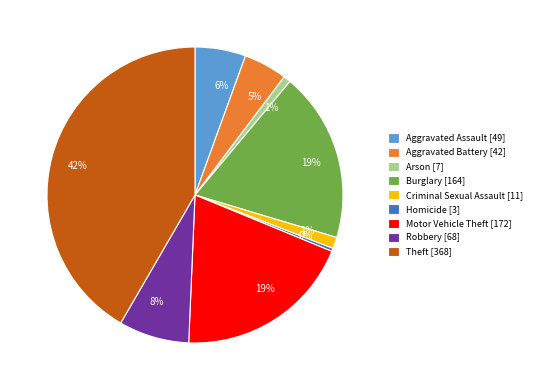

What is the largest slice in the pie chart?

Theft